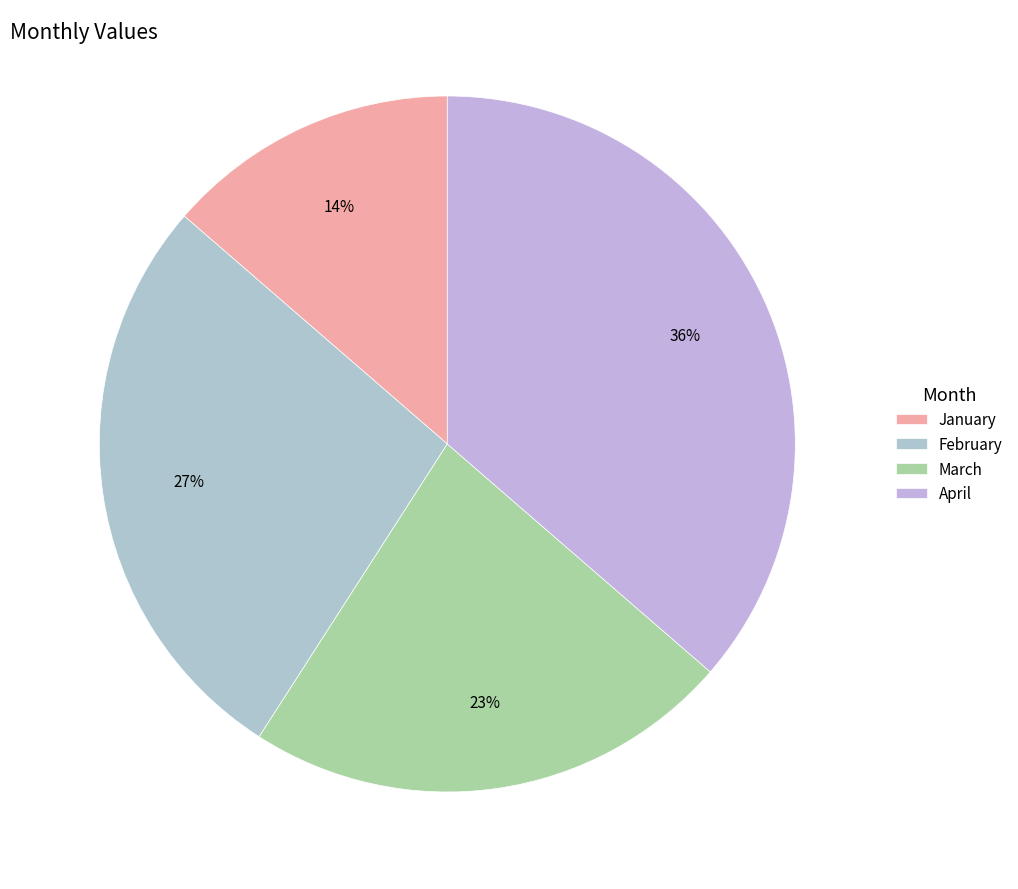

How many slices are in this pie chart?

4